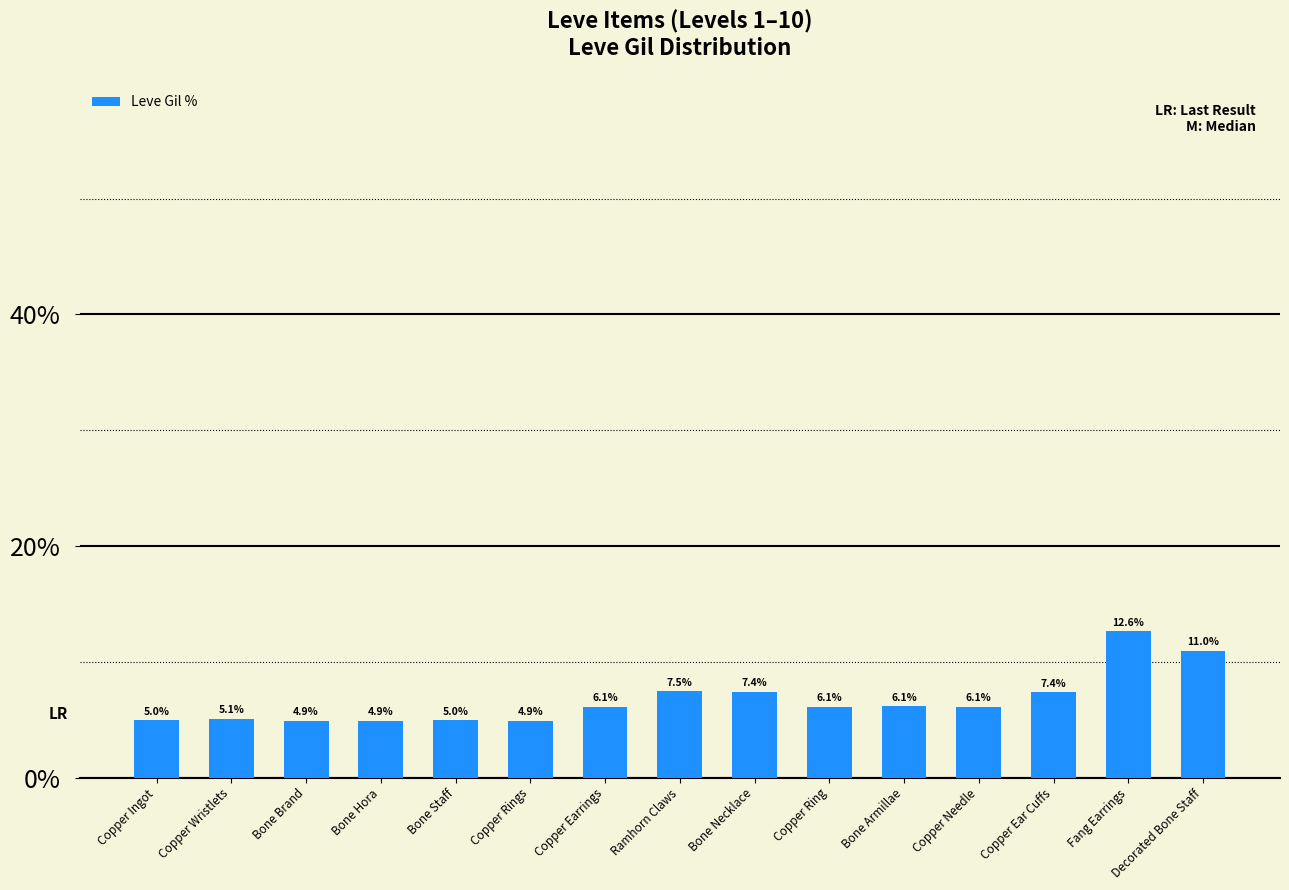

What is the greatest value displayed?

12.6